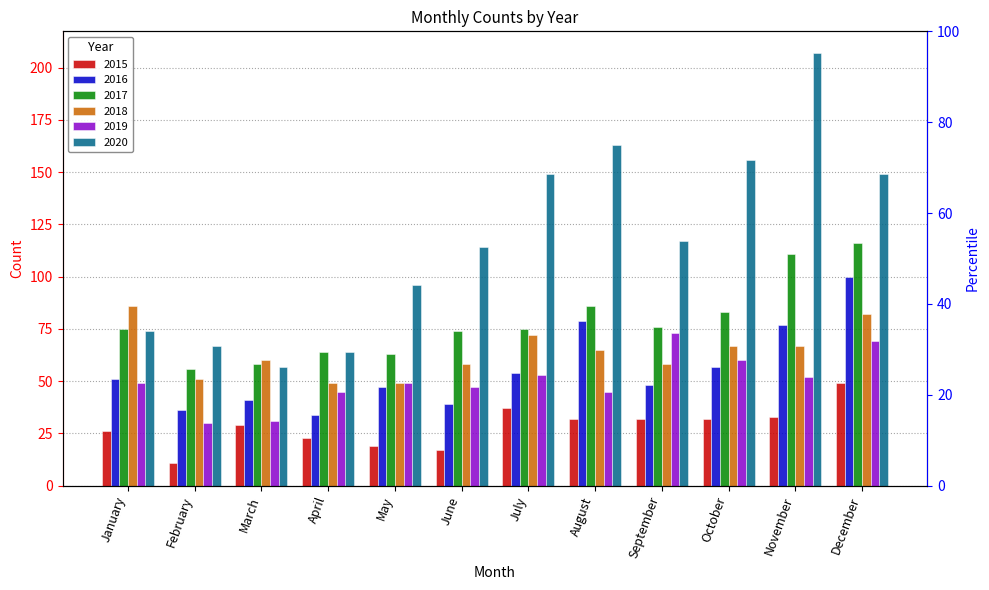

Rank the series at November from lowest to highest value.

2015, 2019, 2018, 2016, 2017, 2020